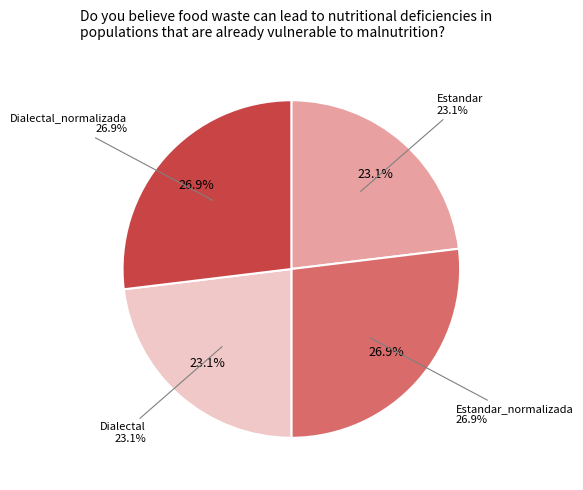

Count the number of slices in the pie.

4